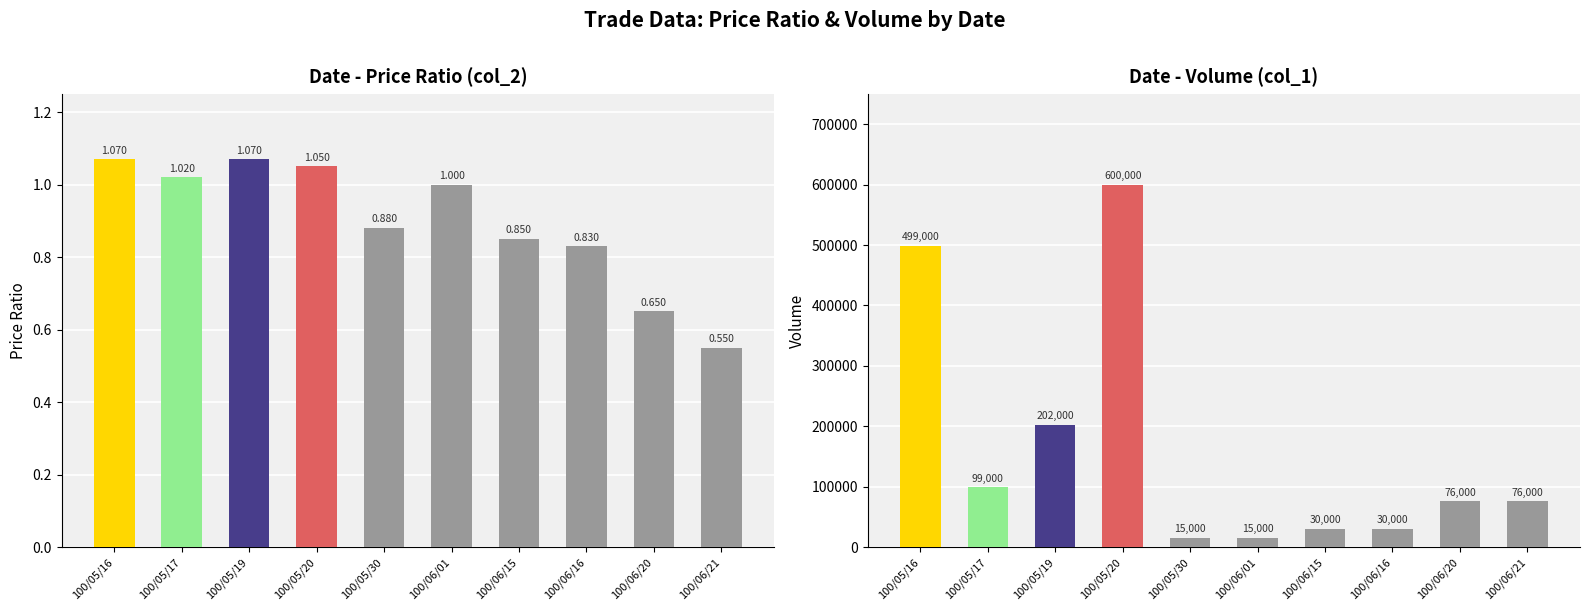

What is the sum of all Volume (col_1) values?

1642000.0